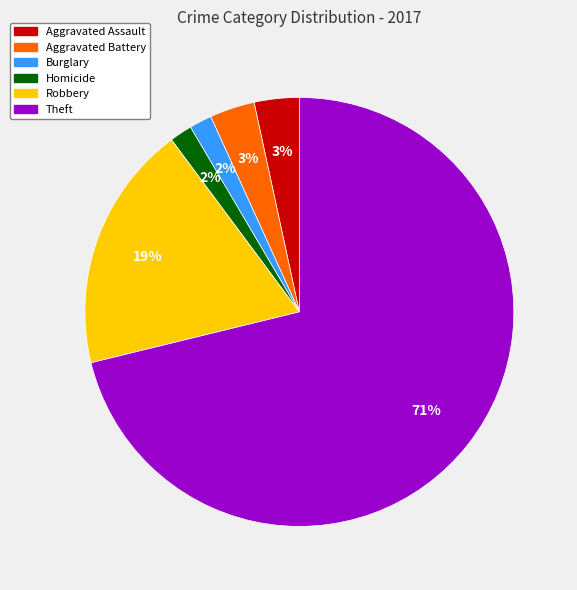

True or false: Aggravated Assault accounts for 17% of the total.

False